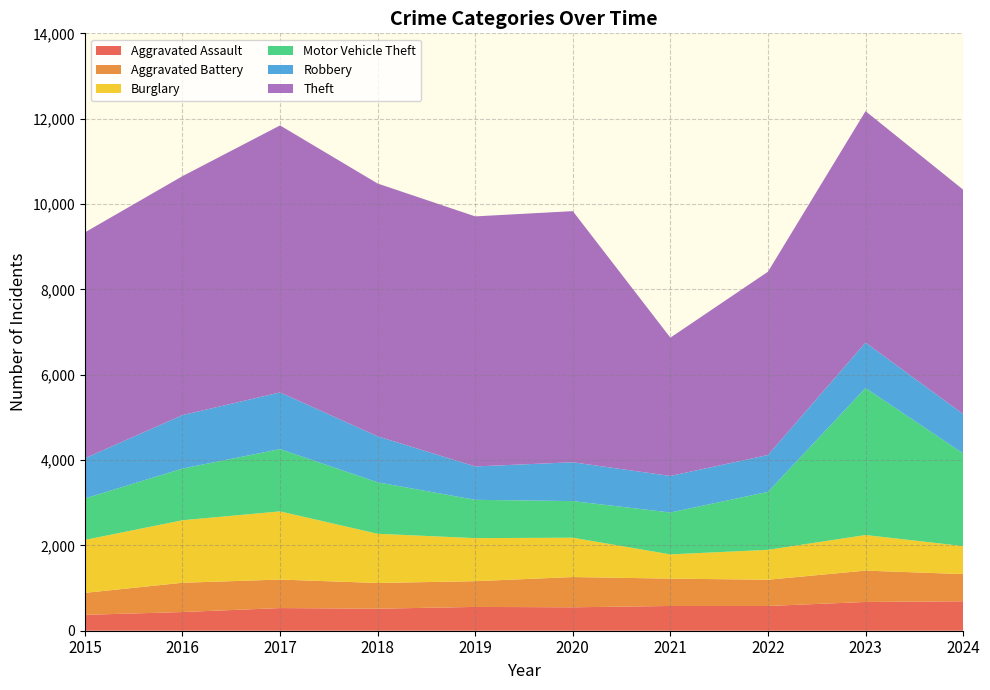

Reading left to right, extract all data points from this chart.

Aggravated Assault: 2015=372	2016=438	2017=531	2018=516	2019=558	2020=549	2021=580	2022=580	2023=674	2024=690
Aggravated Battery: 2015=515	2016=686	2017=668	2018=603	2019=603	2020=709	2021=641	2022=615	2023=735	2024=637
Burglary: 2015=1241	2016=1465	2017=1598	2018=1153	2019=1009	2020=922	2021=568	2022=701	2023=834	2024=657
Motor Vehicle Theft: 2015=972	2016=1211	2017=1459	2018=1206	2019=898	2020=858	2021=982	2022=1358	2023=3444	2024=2172
Robbery: 2015=942	2016=1253	2017=1329	2018=1078	2019=782	2020=910	2021=856	2022=864	2023=1065	2024=923
Theft: 2015=5293	2016=5600	2017=6257	2018=5924	2019=5860	2020=5885	2021=3241	2022=4295	2023=5424	2024=5258